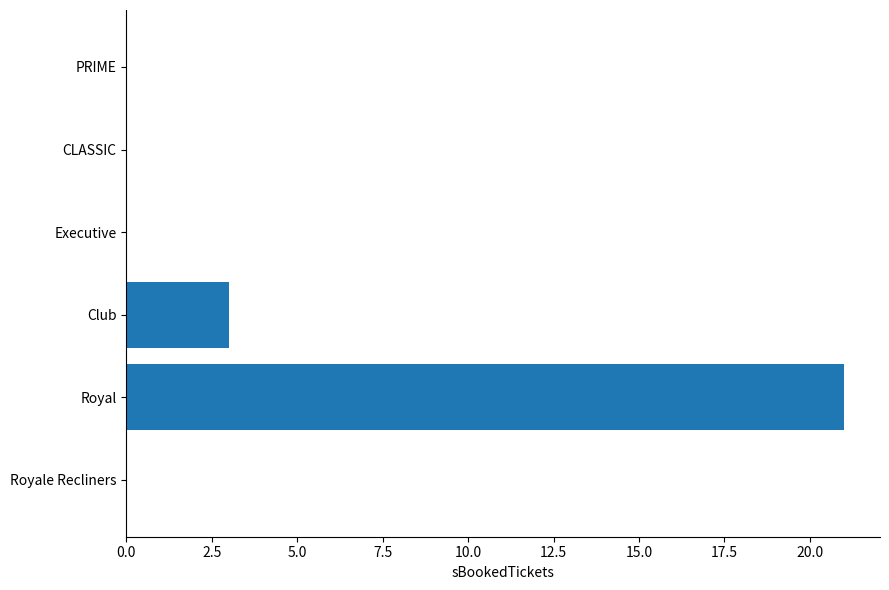

The value at CLASSIC is -11. True or false?

False